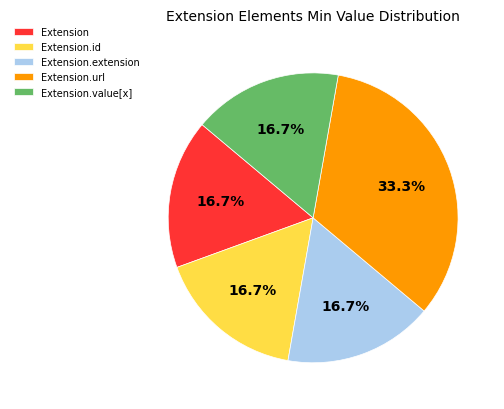

Combined, do Extension.value[x] and Extension.extension account for over 50%?

No